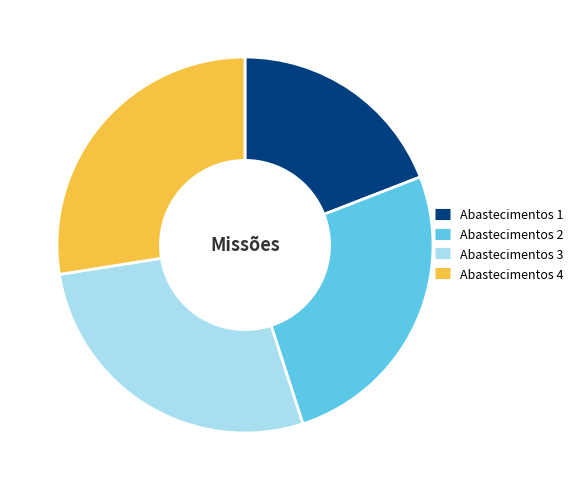

True or false: Abastecimentos 4 accounts for 28% of the total.

True